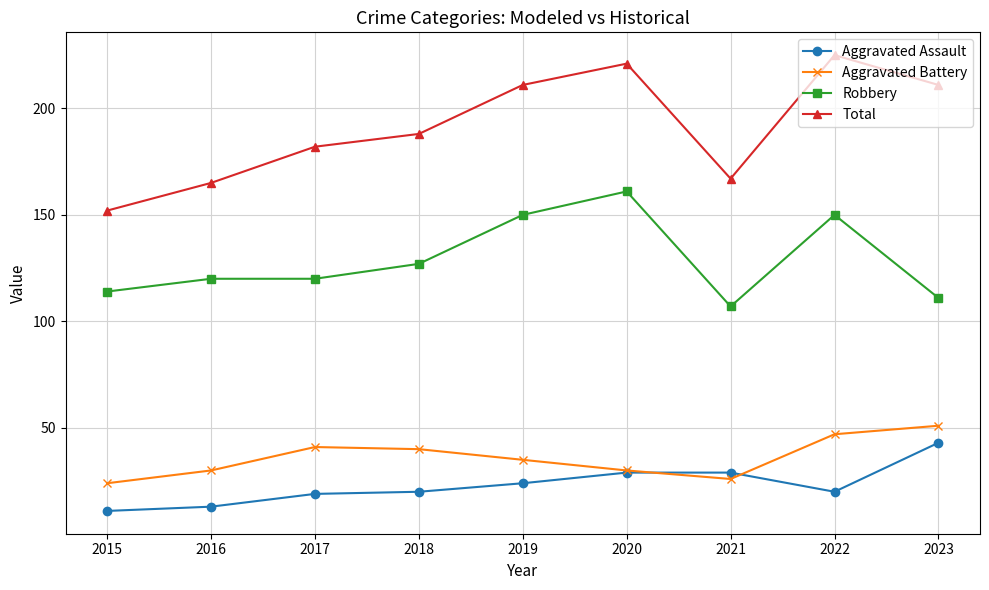

Which series has the widest spread of values?

Total